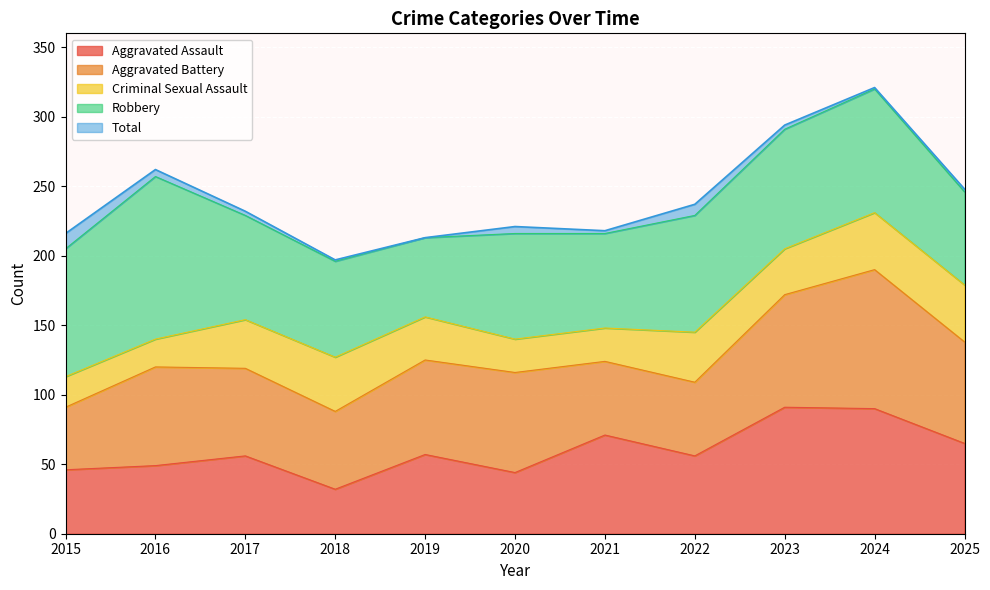

Reading left to right, what are all the values shown in this chart?

Aggravated Assault: 2015=46	2016=49	2017=56	2018=32	2019=57	2020=44	2021=71	2022=56	2023=91	2024=90	2025=65
Aggravated Battery: 2015=45	2016=71	2017=63	2018=56	2019=68	2020=72	2021=53	2022=53	2023=81	2024=100	2025=73
Criminal Sexual Assault: 2015=22	2016=20	2017=35	2018=39	2019=31	2020=24	2021=24	2022=36	2023=33	2024=41	2025=41
Robbery: 2015=92	2016=117	2017=75	2018=69	2019=57	2020=76	2021=68	2022=84	2023=86	2024=89	2025=67
Total: 2015=216	2016=262	2017=232	2018=197	2019=213	2020=221	2021=218	2022=237	2023=294	2024=321	2025=248